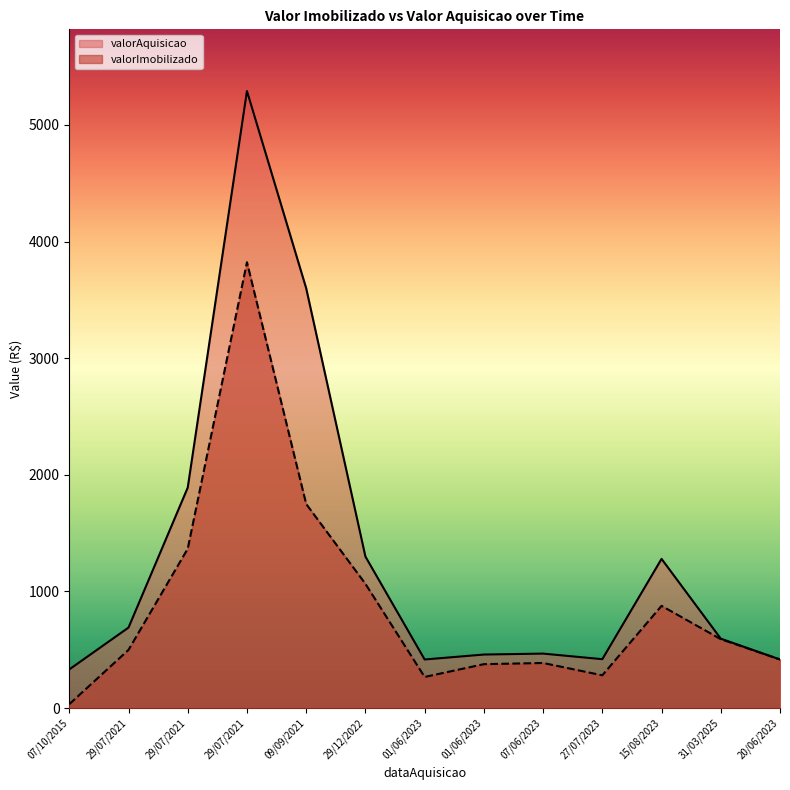

Is it true that valorAquisicao equals 972.0 at 31/03/2025?

False